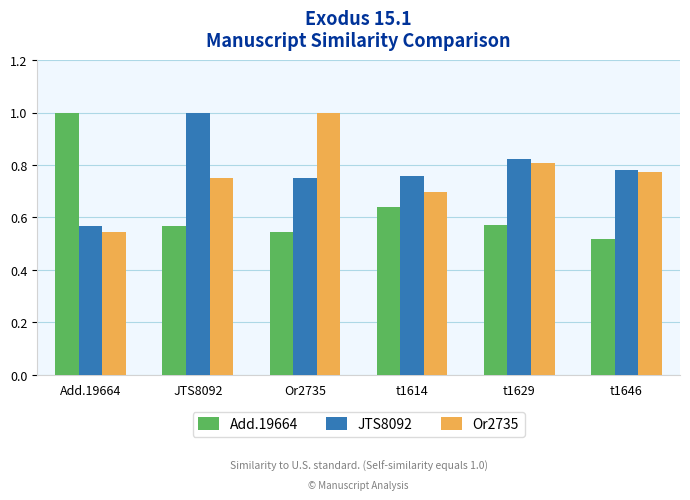

The JTS8092 series shows 0.8 at t1646. True or false?

True